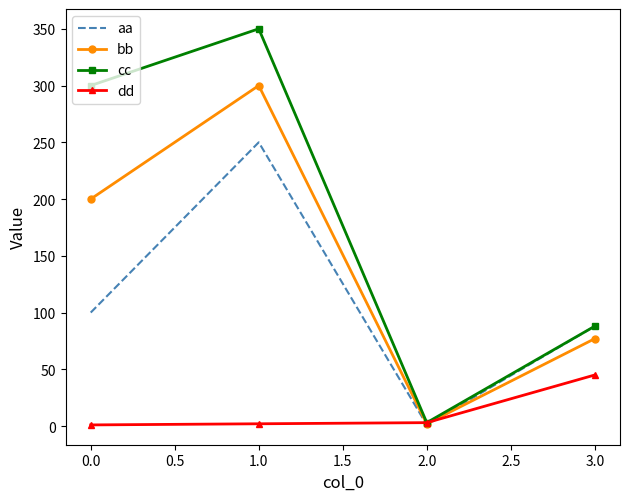

Count the cc values in the range 88 to 350.

3